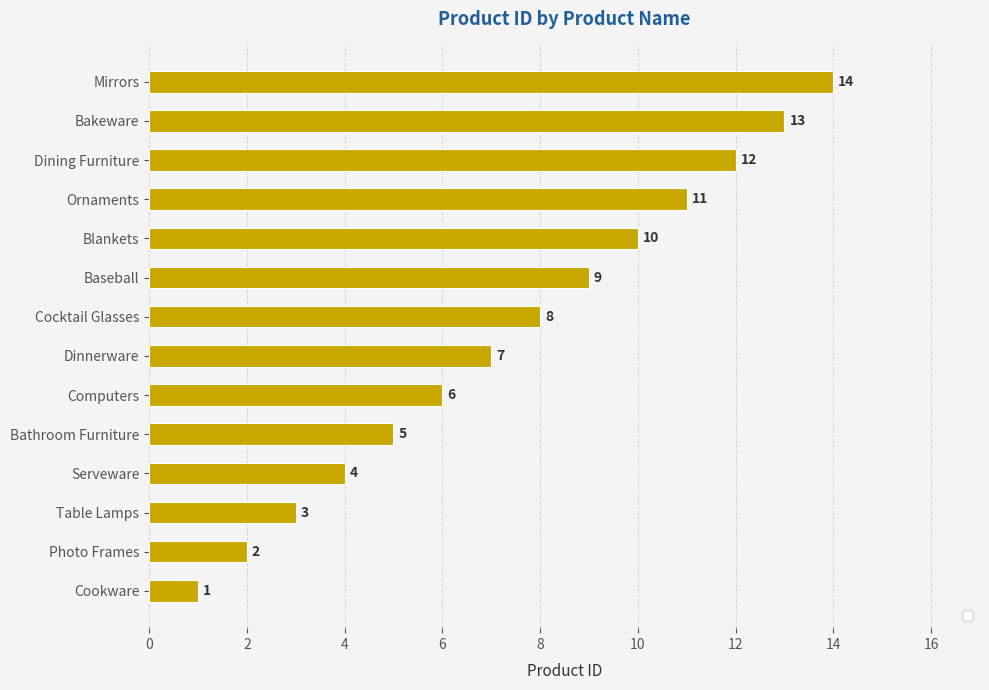

How many values are below 8?

7